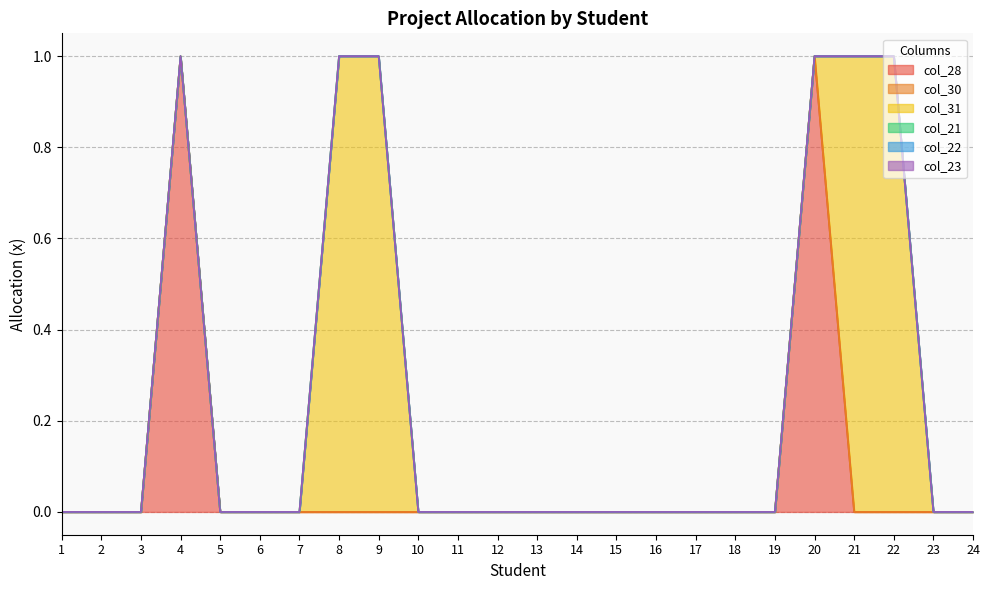

List the series in order of their peak value, lowest first.

col_30, col_21, col_22, col_23, col_28, col_31